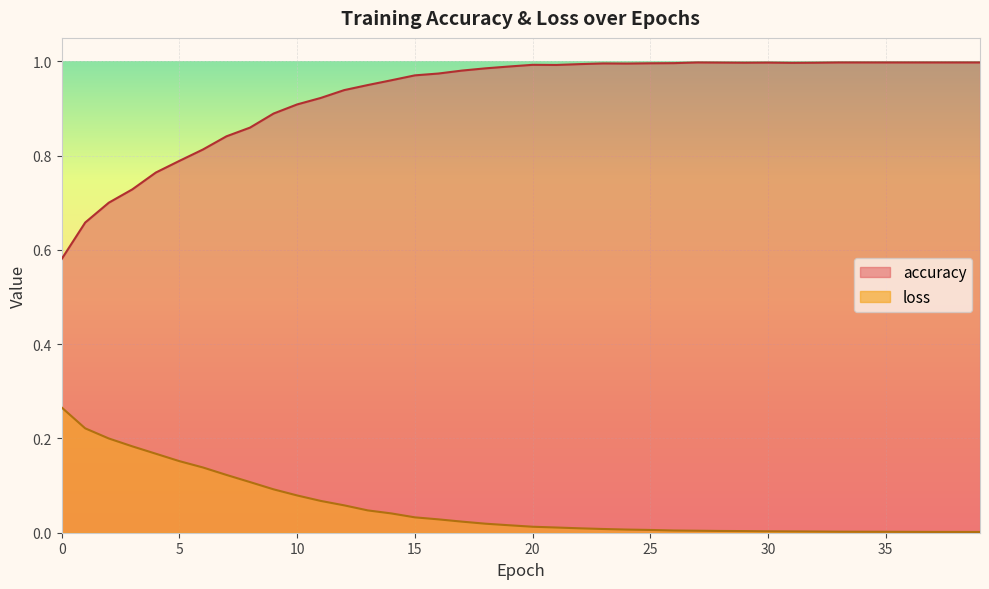

What is the difference between the second highest and second lowest values in the accuracy series?

0.3